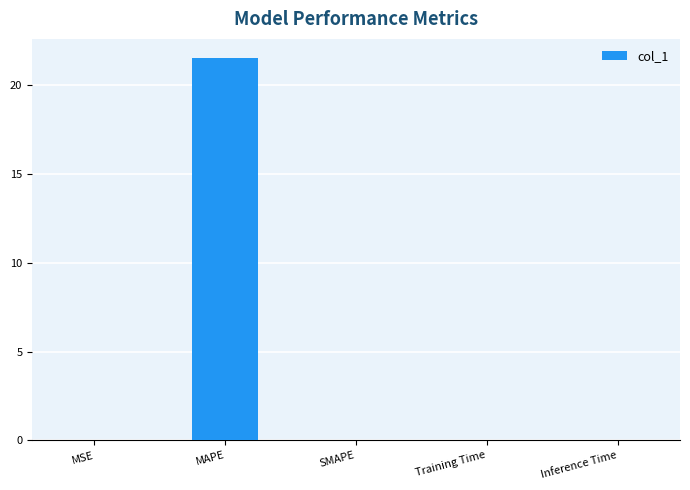

How many categories are shown in the chart?

5